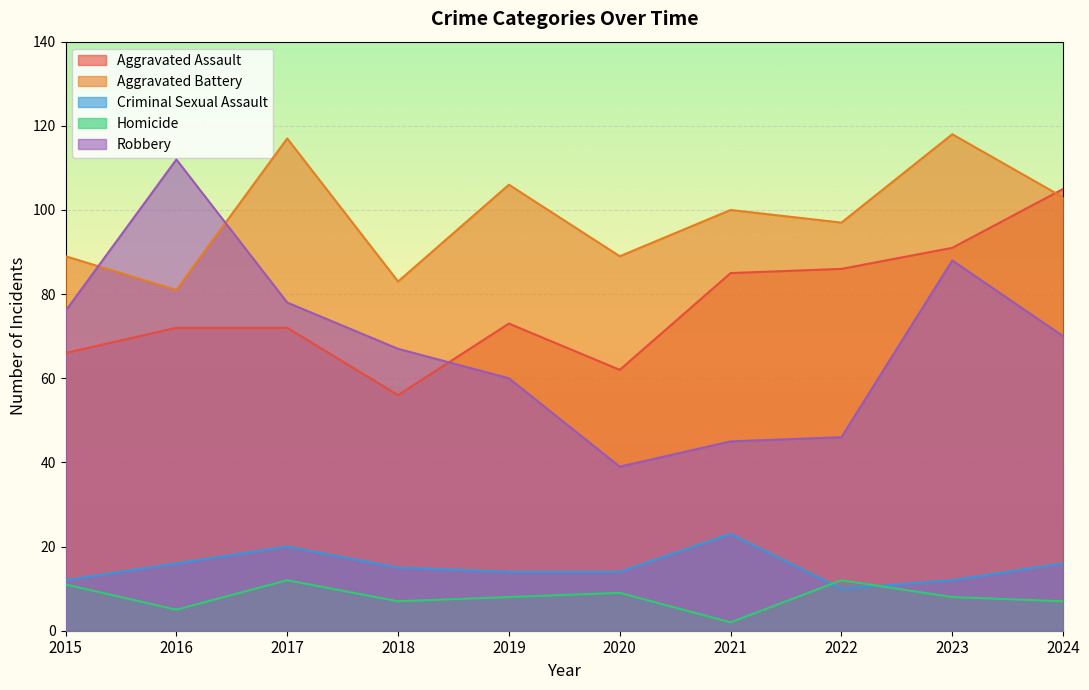

At which label does Aggravated Assault reach its peak?

2024